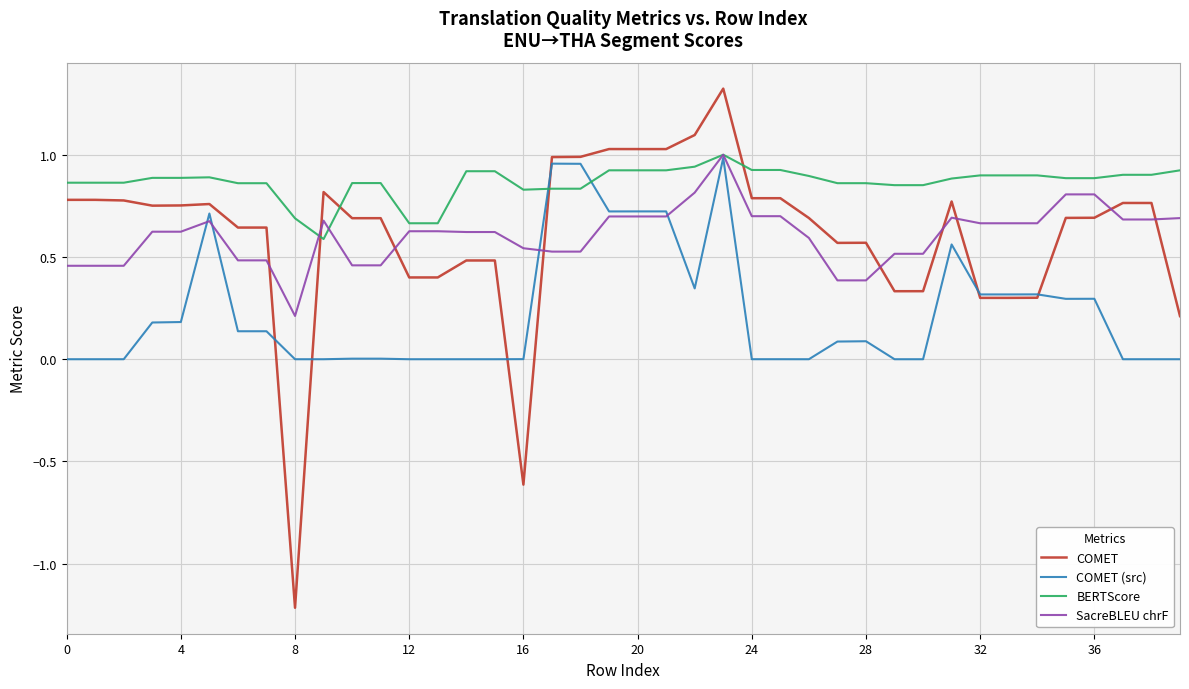

Which series has the widest spread of values?

COMET